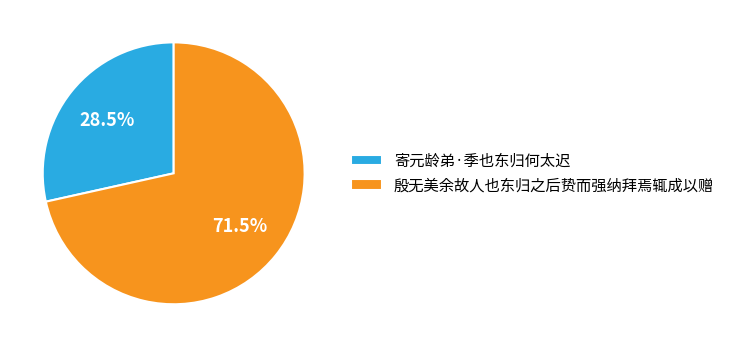

Rank the categories by value from lowest to highest.

寄元龄弟·季也东归何太迟, 殷无美余故人也东归之后贽而强纳拜焉辄成以赠